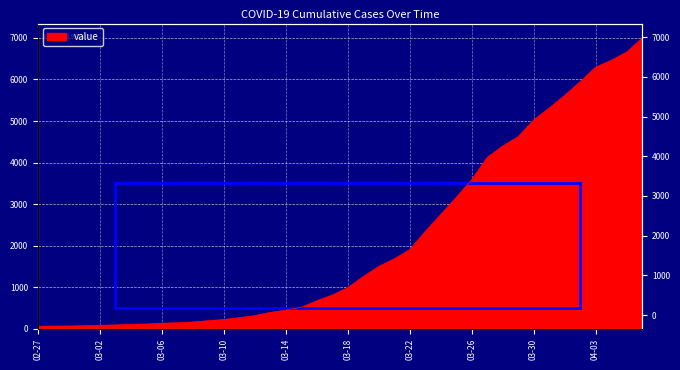

What position from the left is 2020-03-08?

11